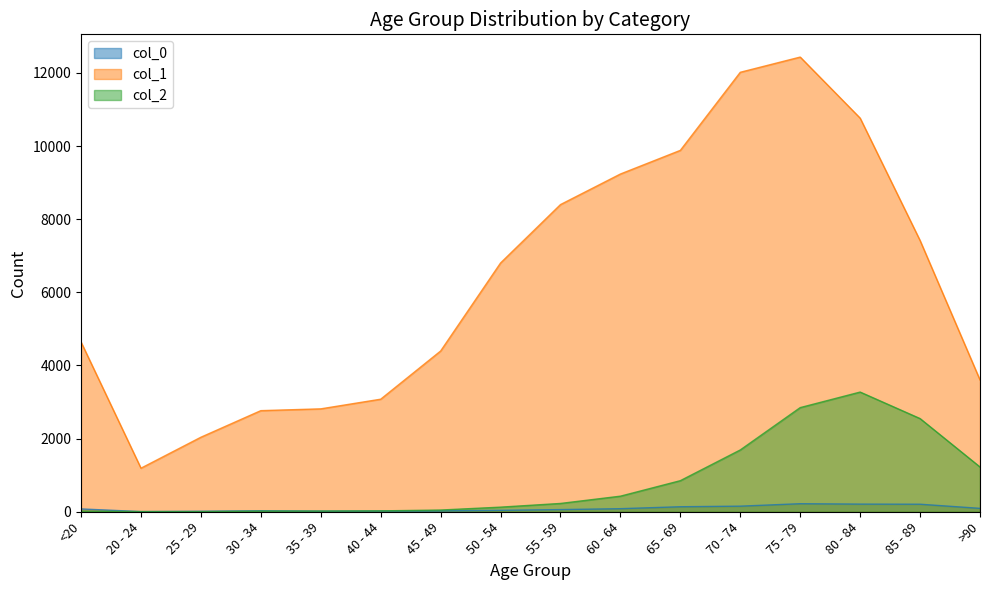

What is the total value across all series at 60 - 64?

9746